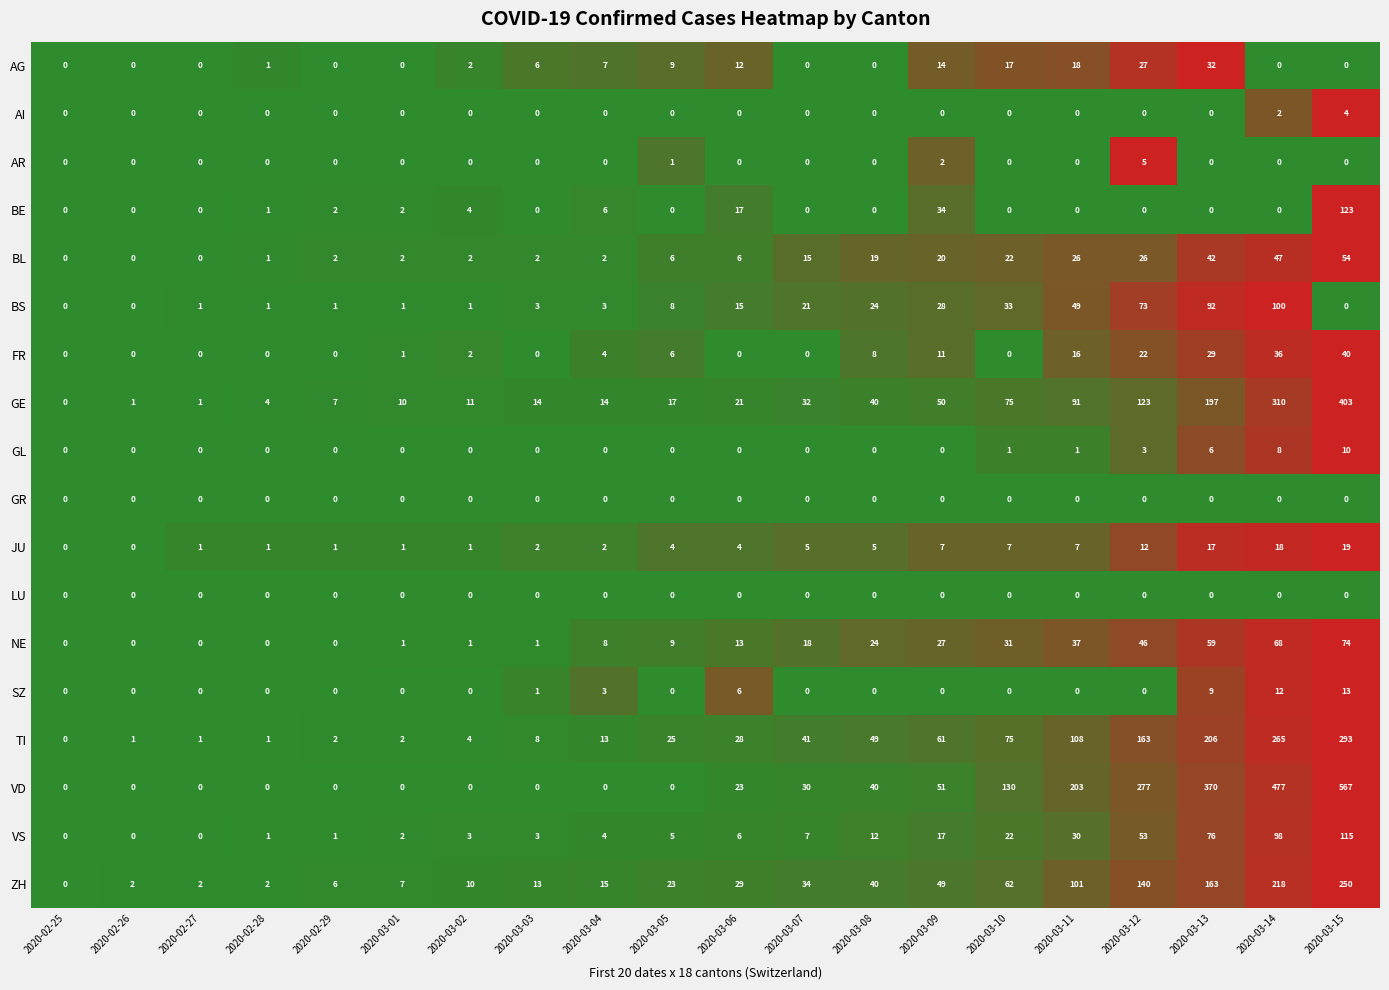

What is the total value across all series at 2020-03-01?

29